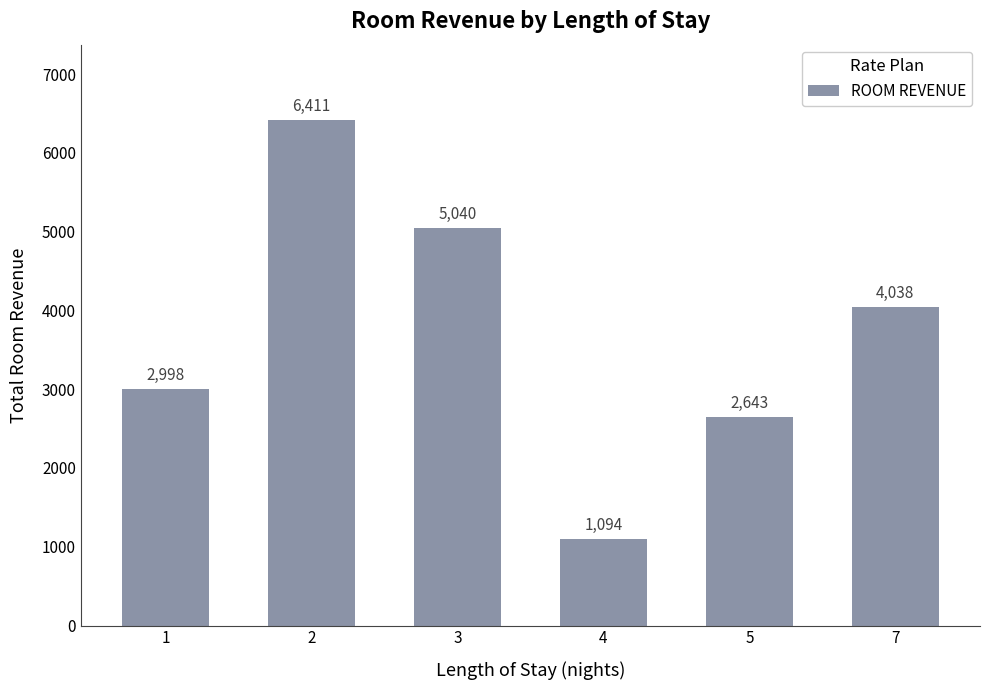

What is the smallest value displayed?

1094